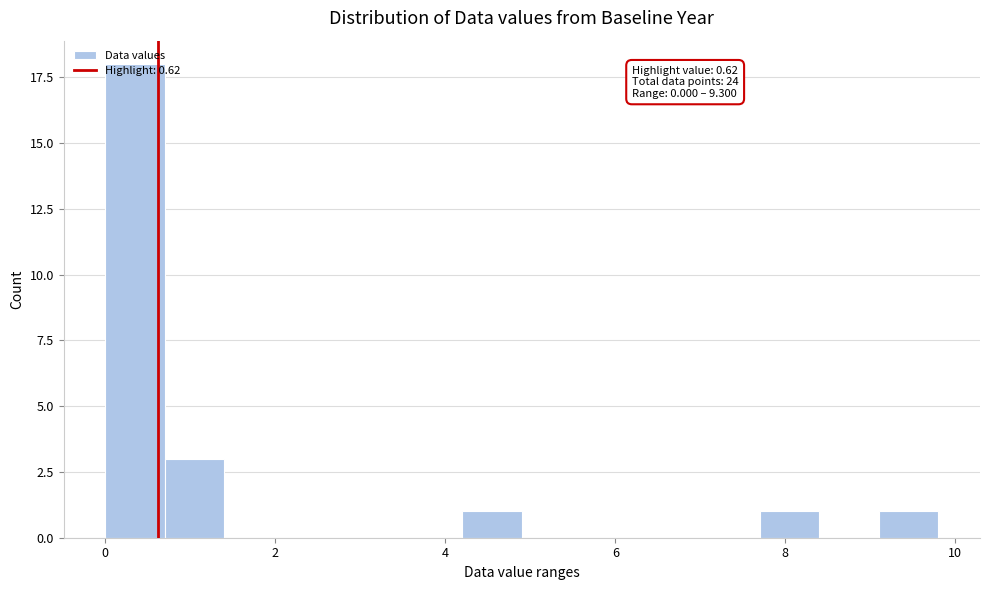

Read against the x-axis, roughly where is the centre of the tallest bar?

0.4